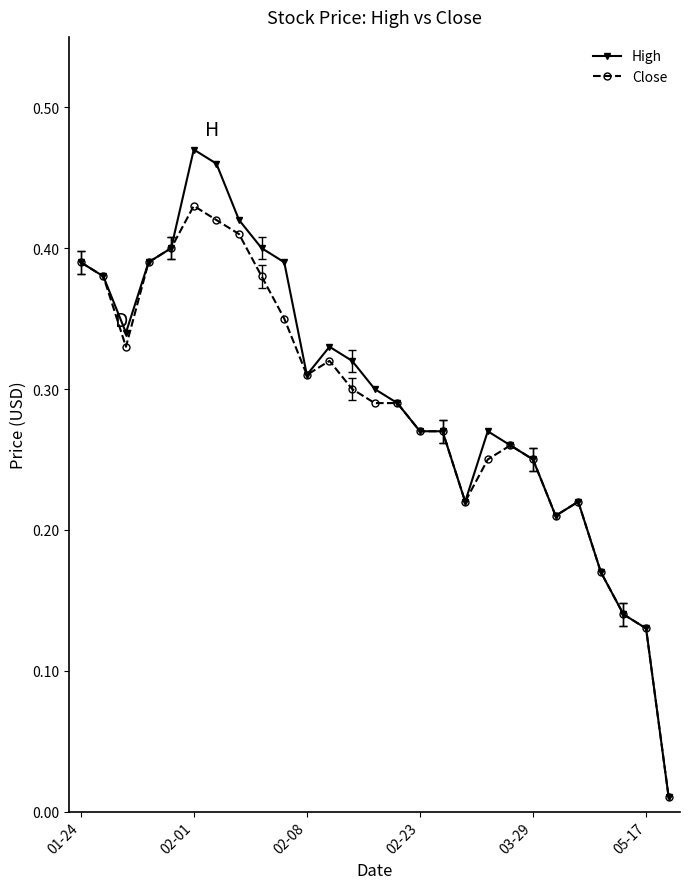

Which series has the widest spread of values?

High